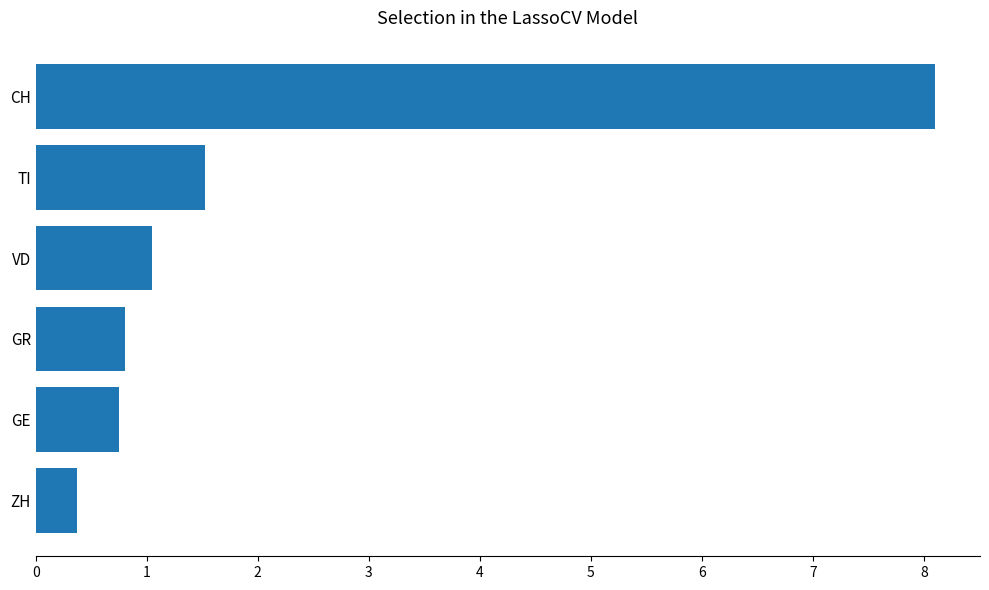

Where is the data nearest to the value 4?

TI